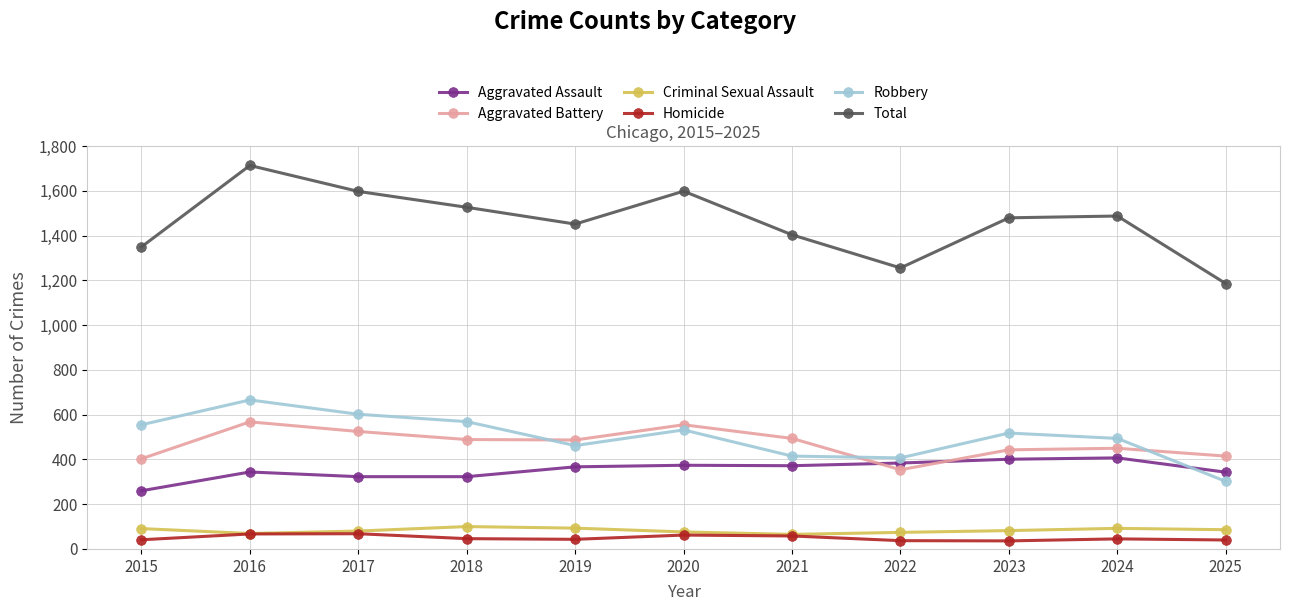

Between 2022 and 2024, which series saw the biggest shift?

Total